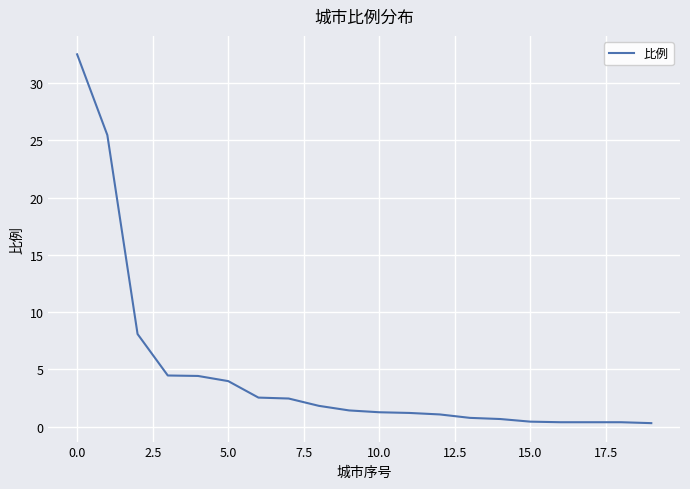

What is the greatest value displayed?

32.5